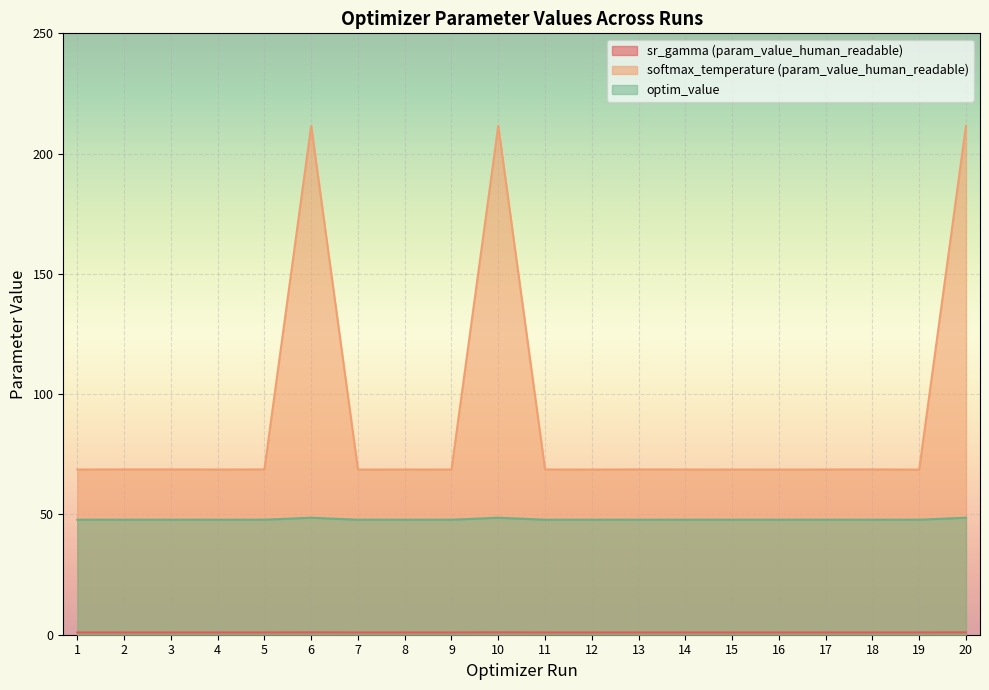

True or false: optim_value and sr_gamma (param_value_human_readable) cross at least once.

False